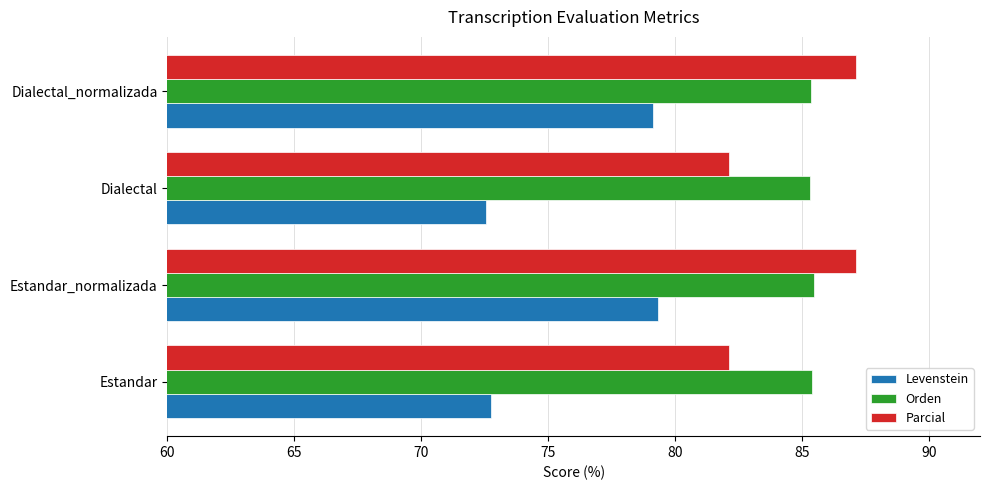

Is the value of Levenstein at Estandar greater than the value of Orden at Dialectal?

No